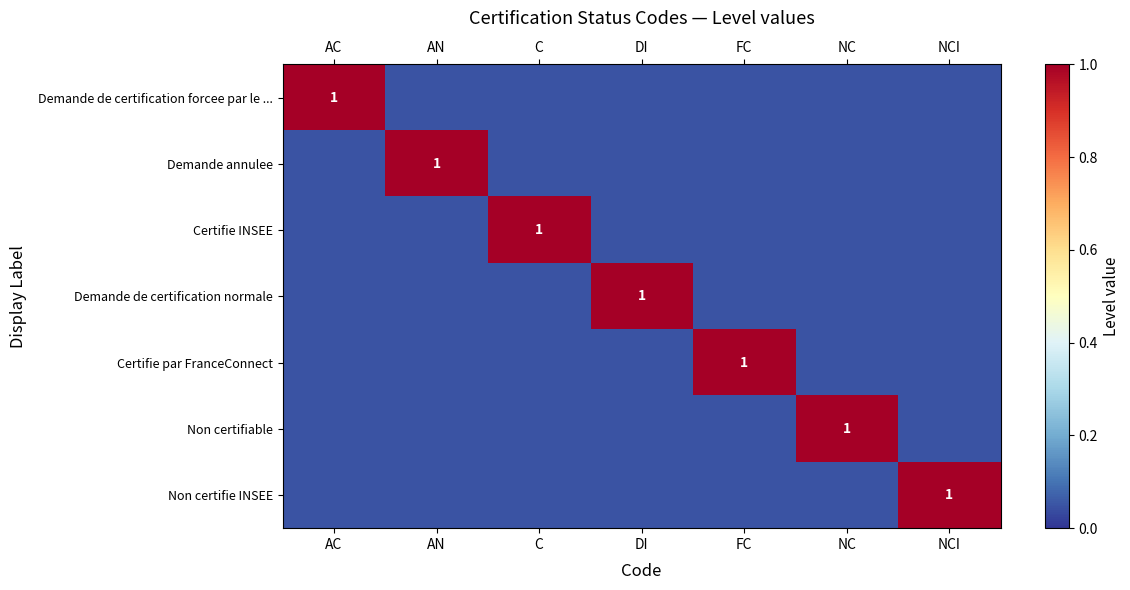

Between NCI and AC, which is larger?

AC